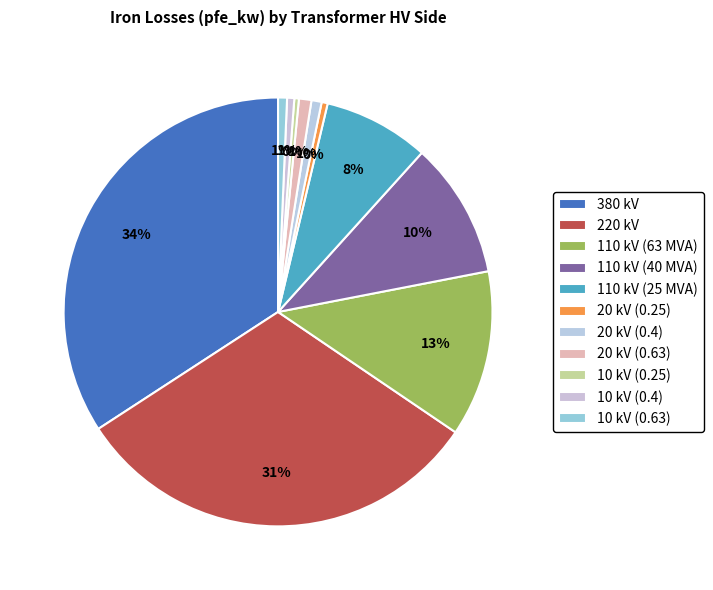

Count the number of slices in the pie.

11